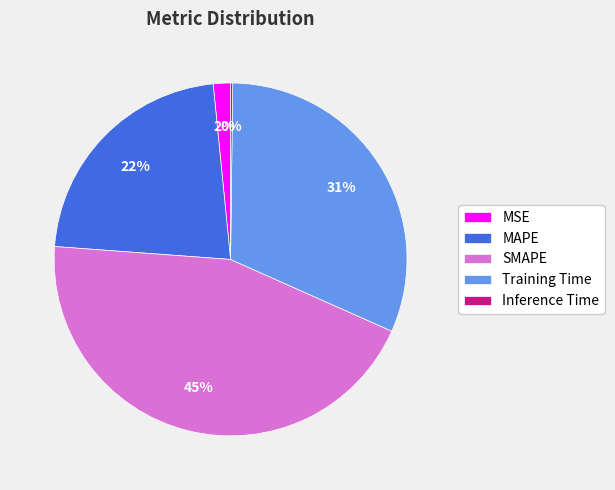

Between MAPE and SMAPE, which is larger?

SMAPE